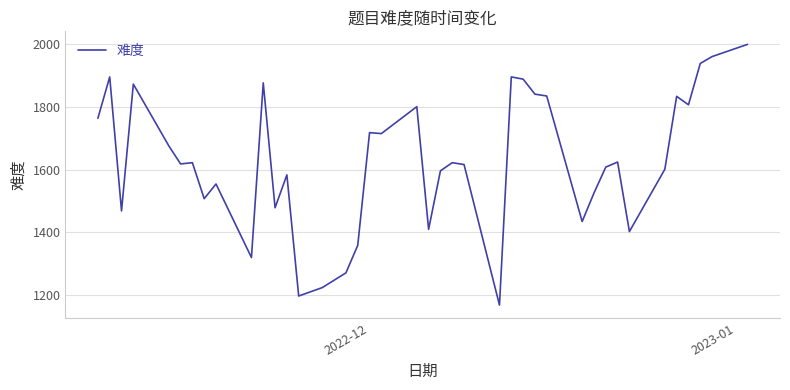

What is the smallest value displayed?

1167